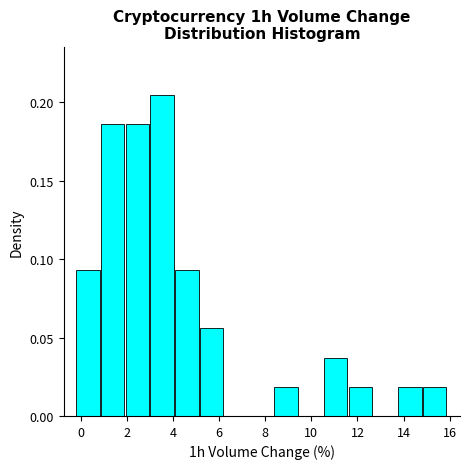

What is the height of the bar covering 14.8 to 16.0 on the x-axis? Neither the bar edges nor the heights are printed on the chart, so give them approximately, as read against the axes.

0.020